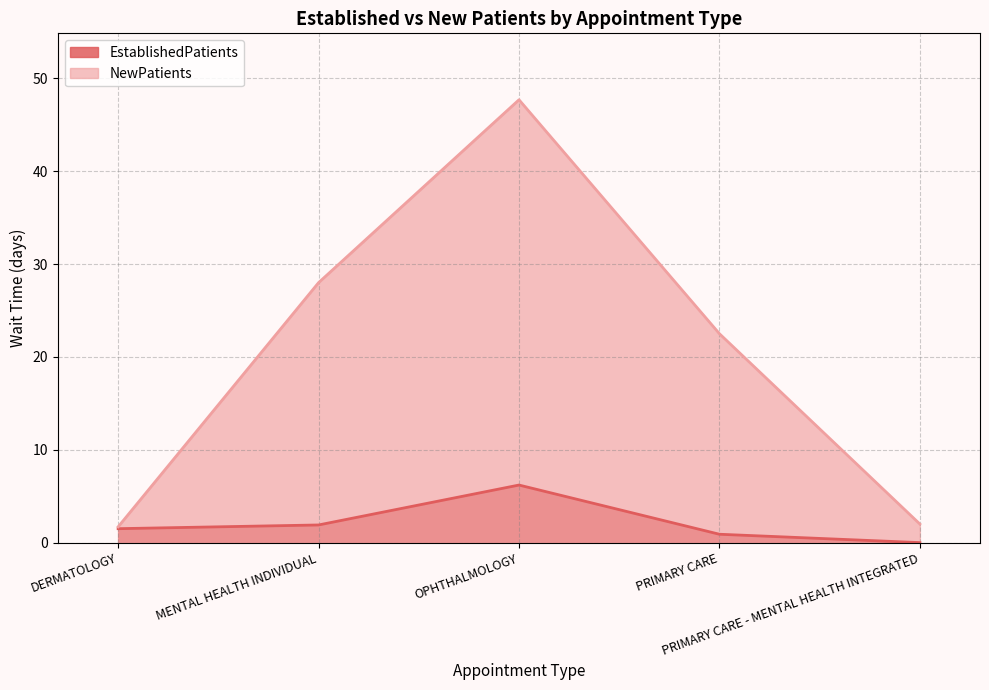

What is the label of the 4th point from the right?

MENTAL HEALTH INDIVIDUAL